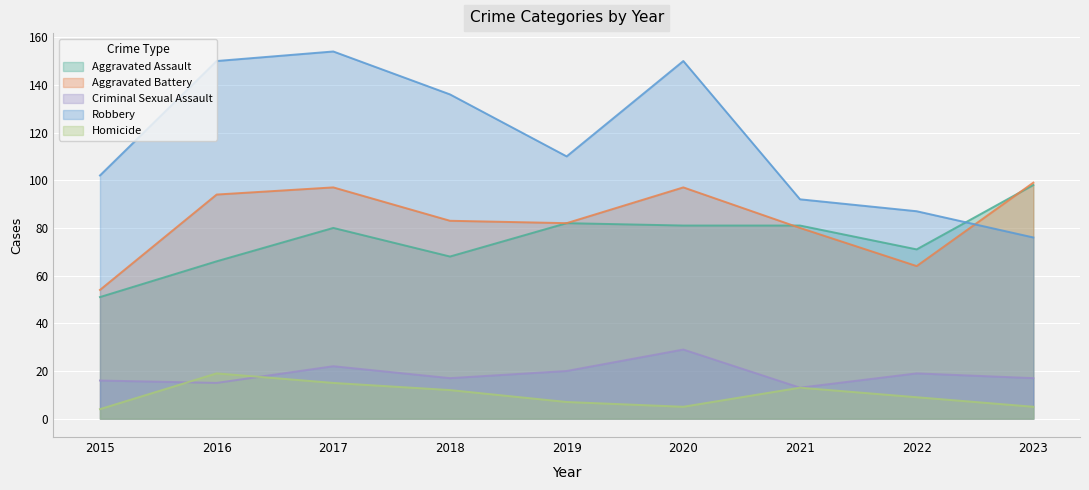

What is the minimum value shown in the chart?

4